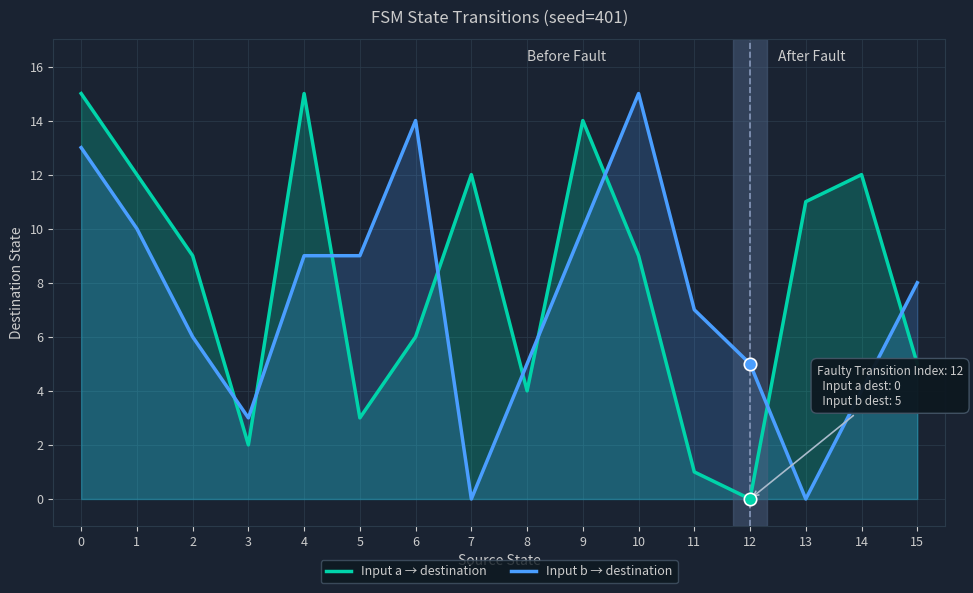

At how many categories does at least one series exceed 10?

9